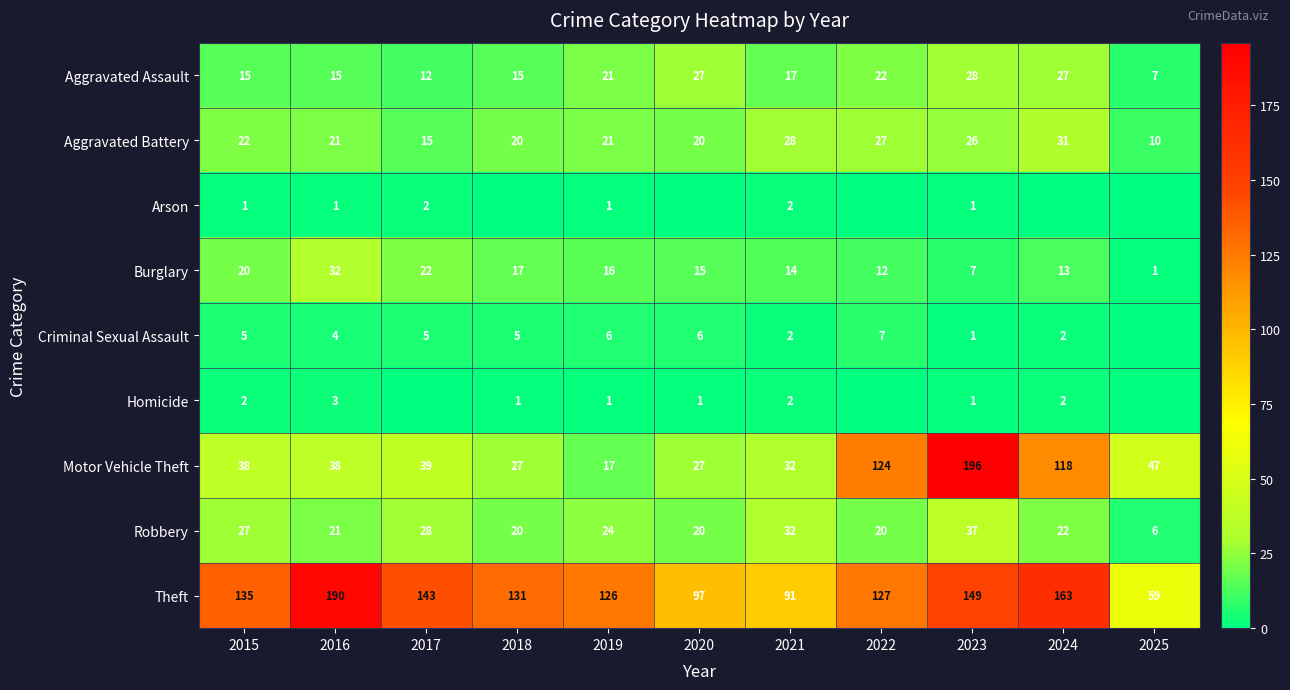

The Robbery series shows 20 at 2022. True or false?

True